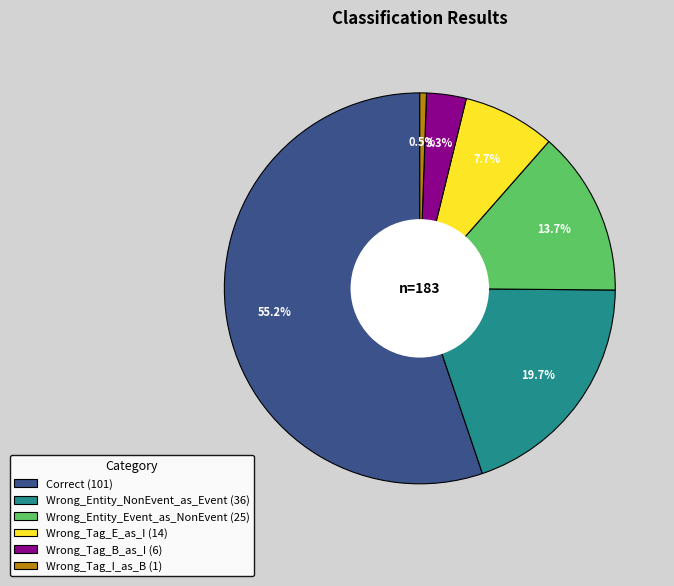

How much of the chart is everything except Wrong_Entity_Event_as_NonEvent?

86.3%